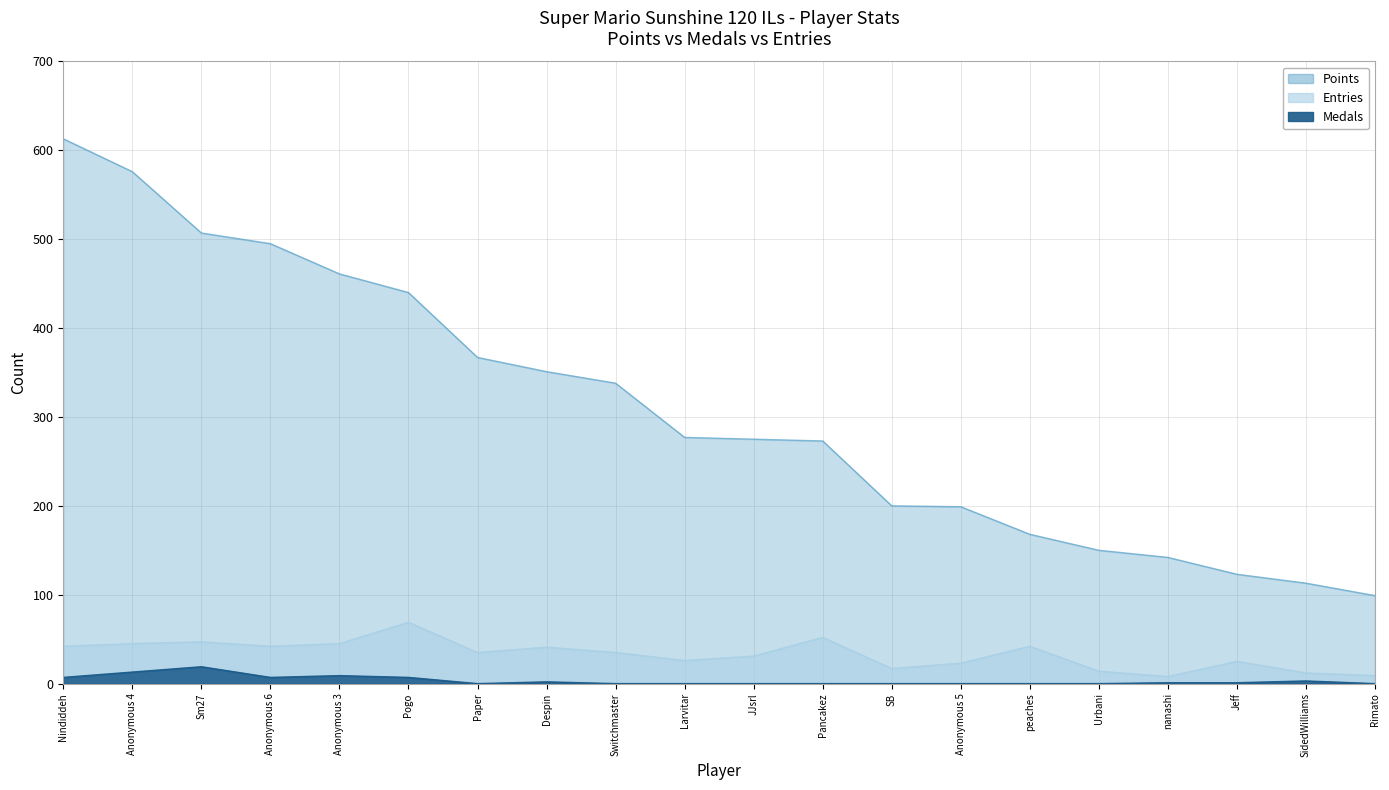

Reading left to right, what are all the values shown in this chart?

Points: 613	576	507	495	461	440	367	351	338	277	275	273	200	199	168	150	142	123	113	99
Medals: 7	13	19	7	9	7	0	2	0	0	0	0	0	0	0	0	1	1	3	0
Entries: 42	45	47	42	45	69	35	41	35	26	31	52	17	23	42	14	8	25	12	9